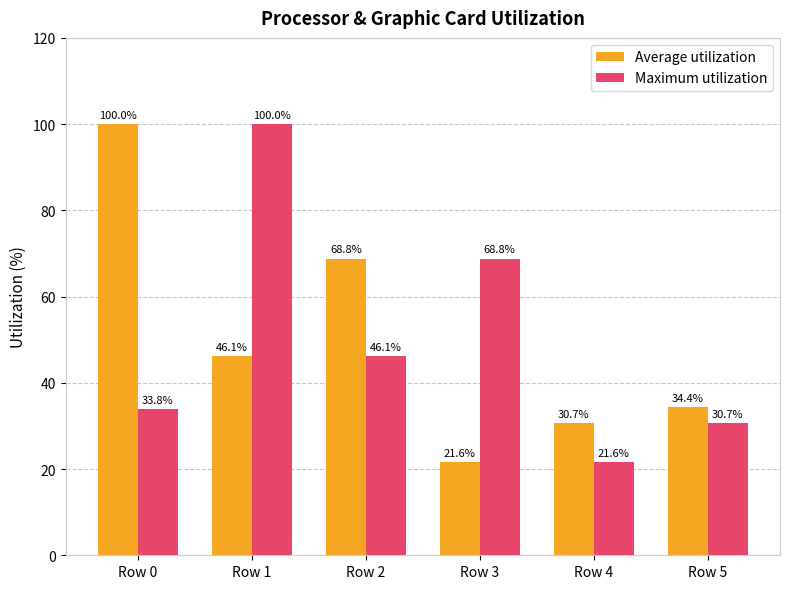

What value does the Average utilization series have at Row 0?

100.0